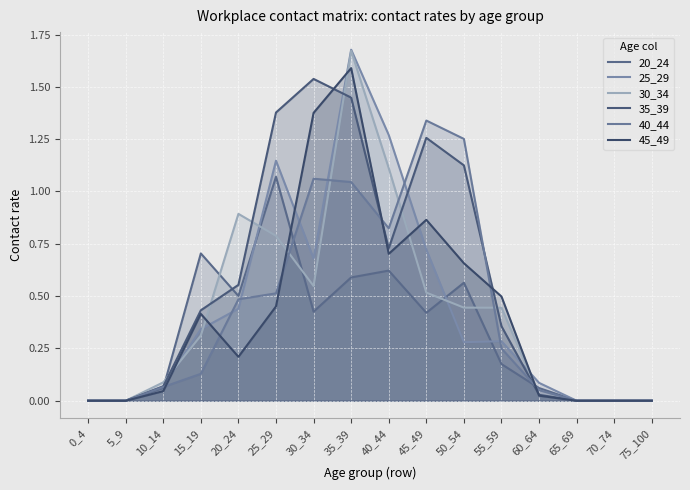

Which series changed the most between 45_49 and 55_59?

40_44